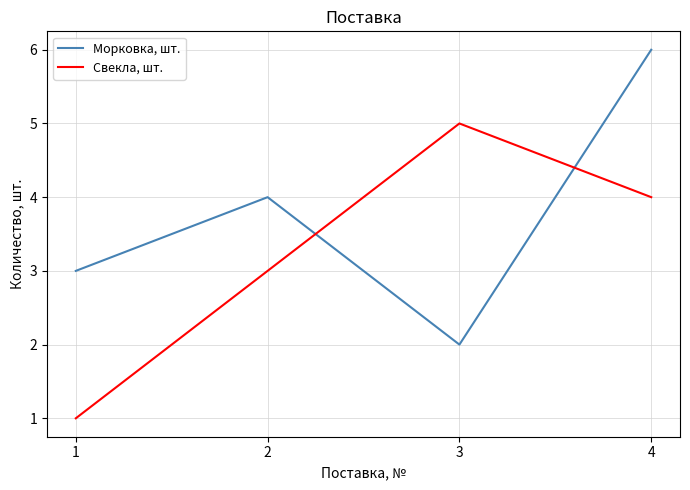

Between which two adjacent categories do Морковка, шт. and Свекла, шт. first intersect?

2 and 3